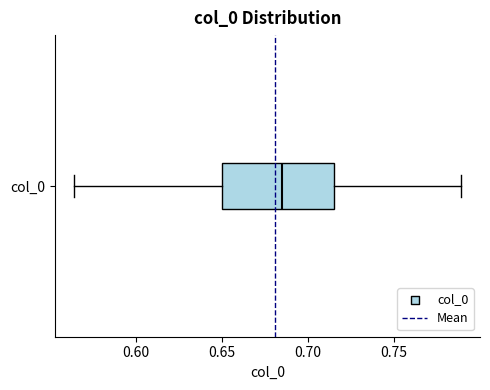

Where is the left edge of the box for col_0 on the x-axis? The values are not printed on the chart, so give them approximately, as read against the axis.

0.650